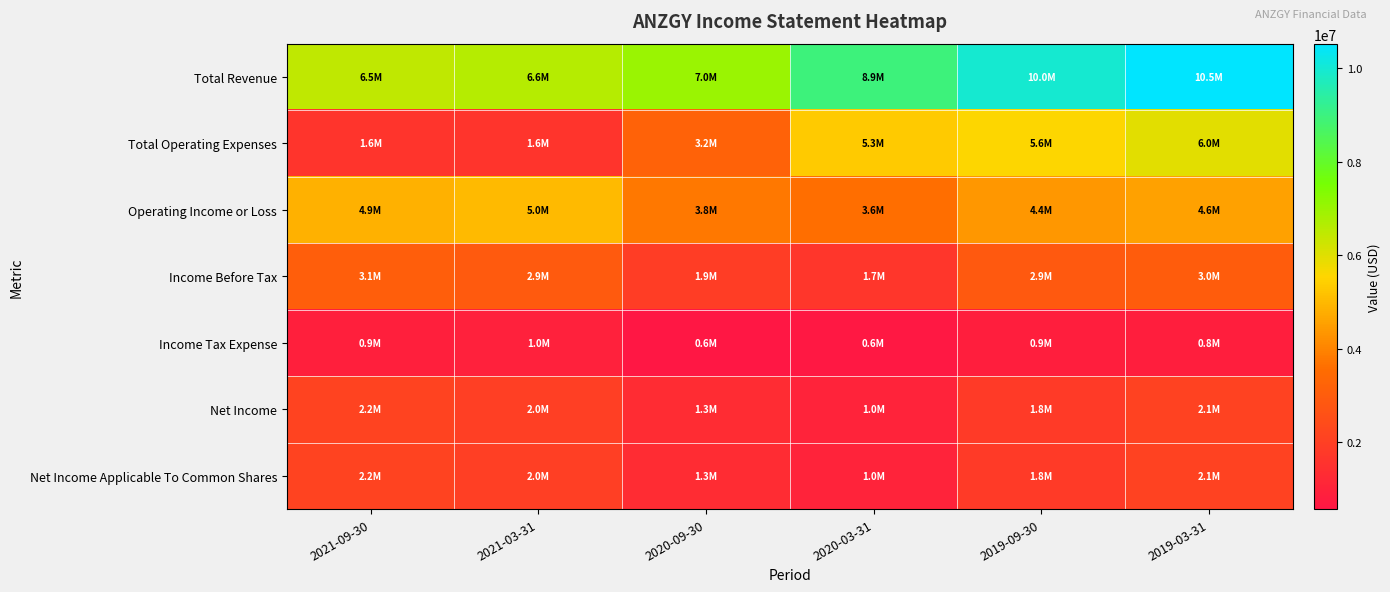

Which series has the largest total across all categories?

Total Revenue